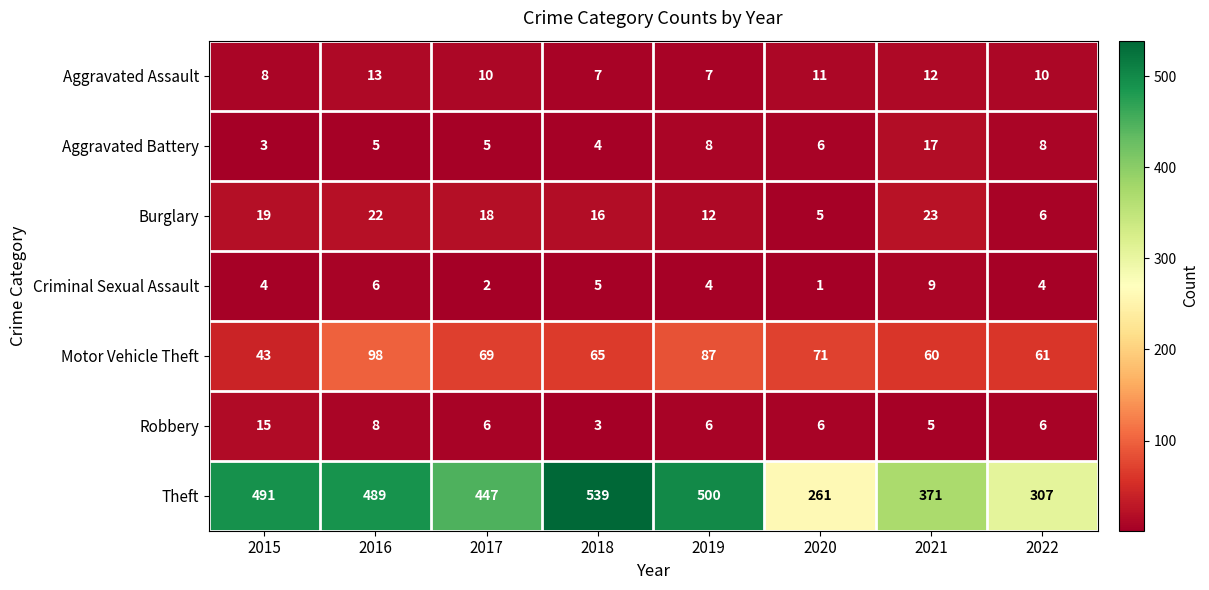

Is the value of Robbery at 2016 greater than the value of Aggravated Assault at 2020?

No